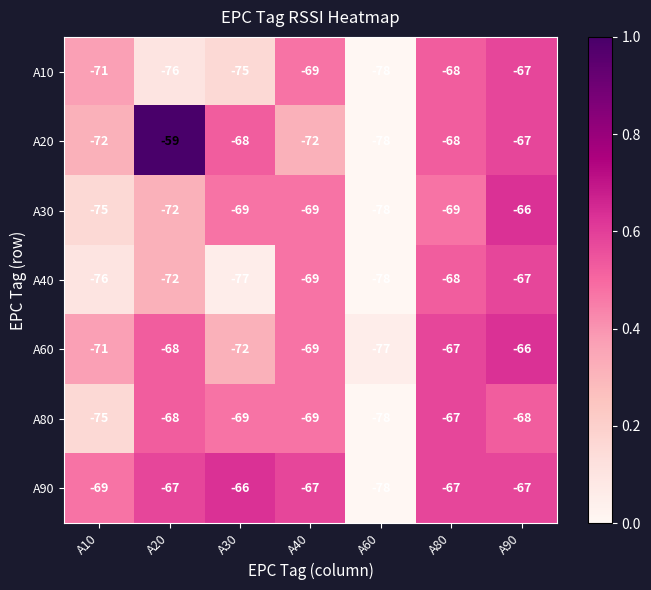

At which category is the sum across all series the highest?

A90